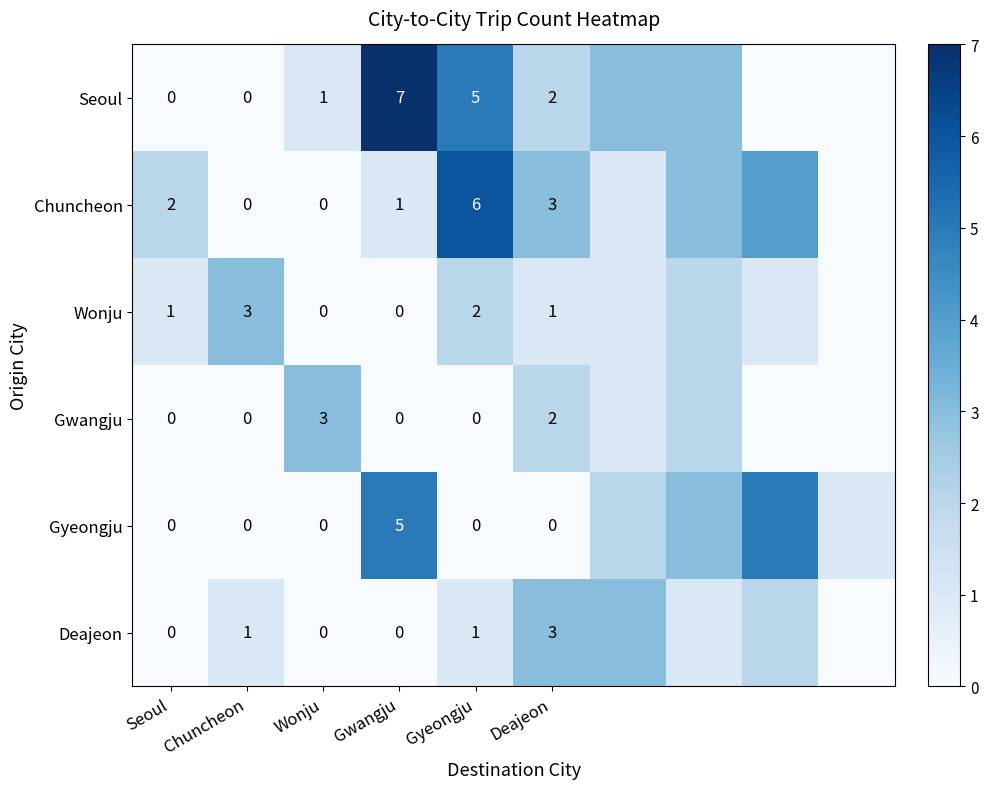

What is the difference between the second highest and minimum values in the Gwangju series?

2